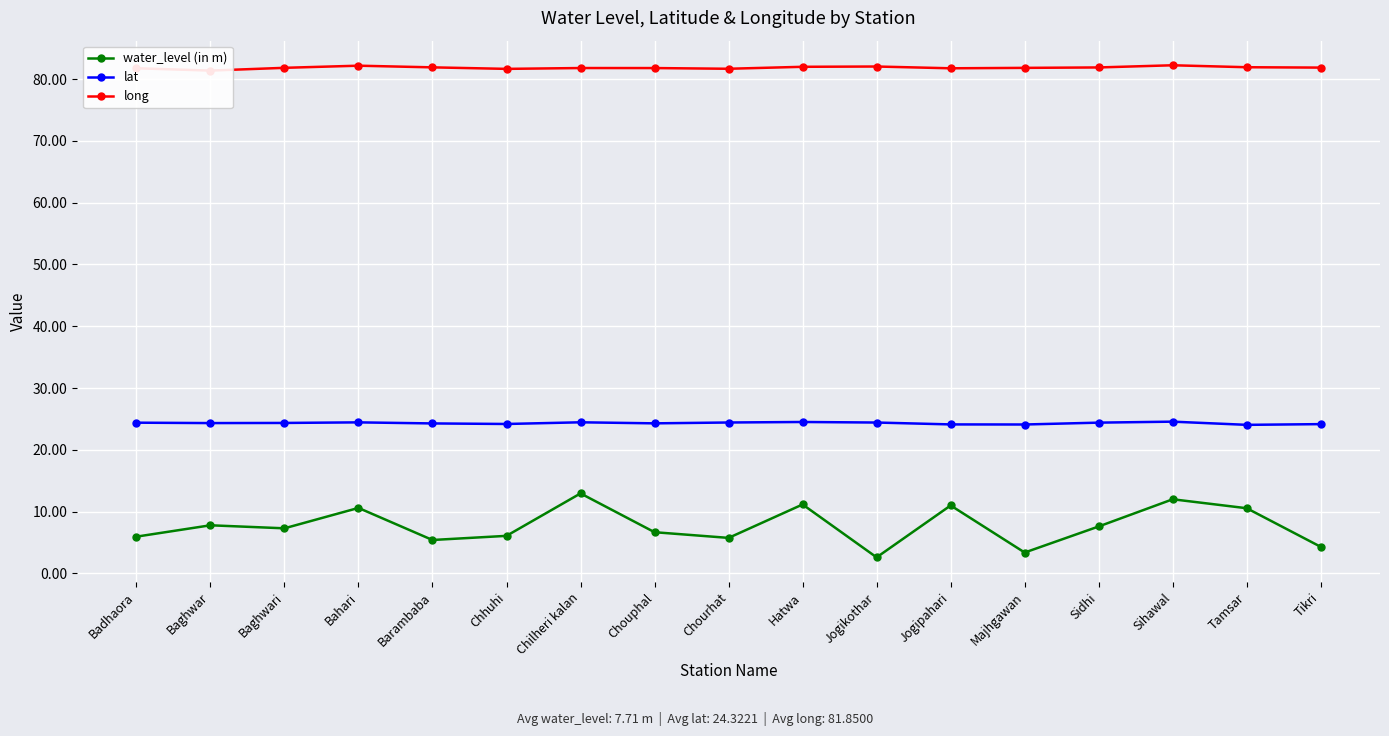

What position from the left is Chourhat?

9